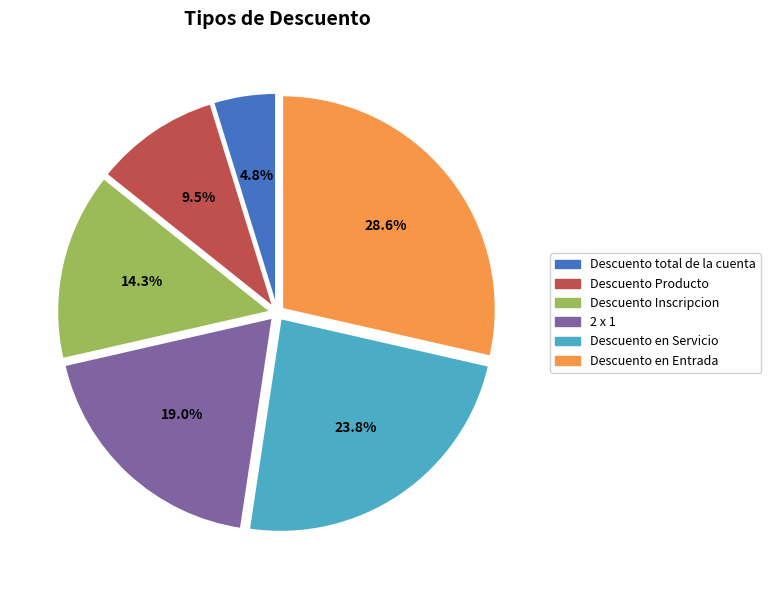

Is there a majority slice in this chart?

No